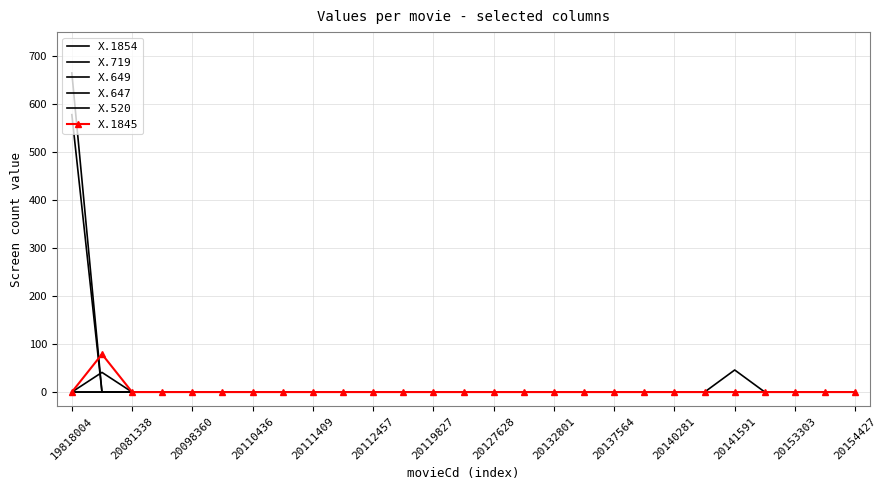

True or false: X.1854 and X.1845 cross at least once.

False